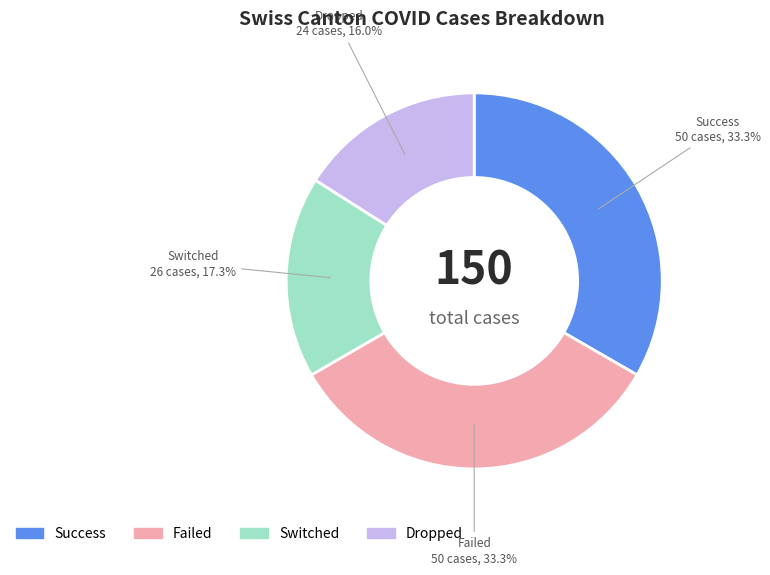

Combined, what portion of the pie is Dropped and Success?

49.3%